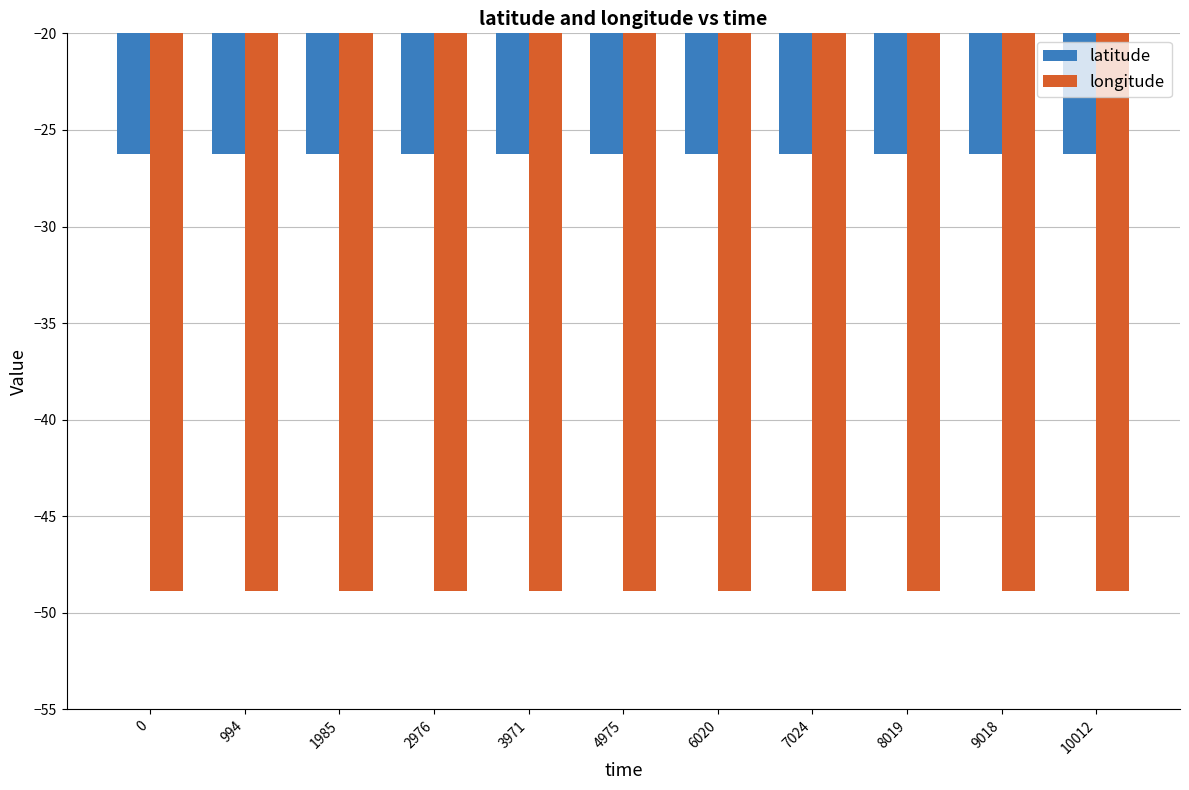

How many bars are there in each group?

2